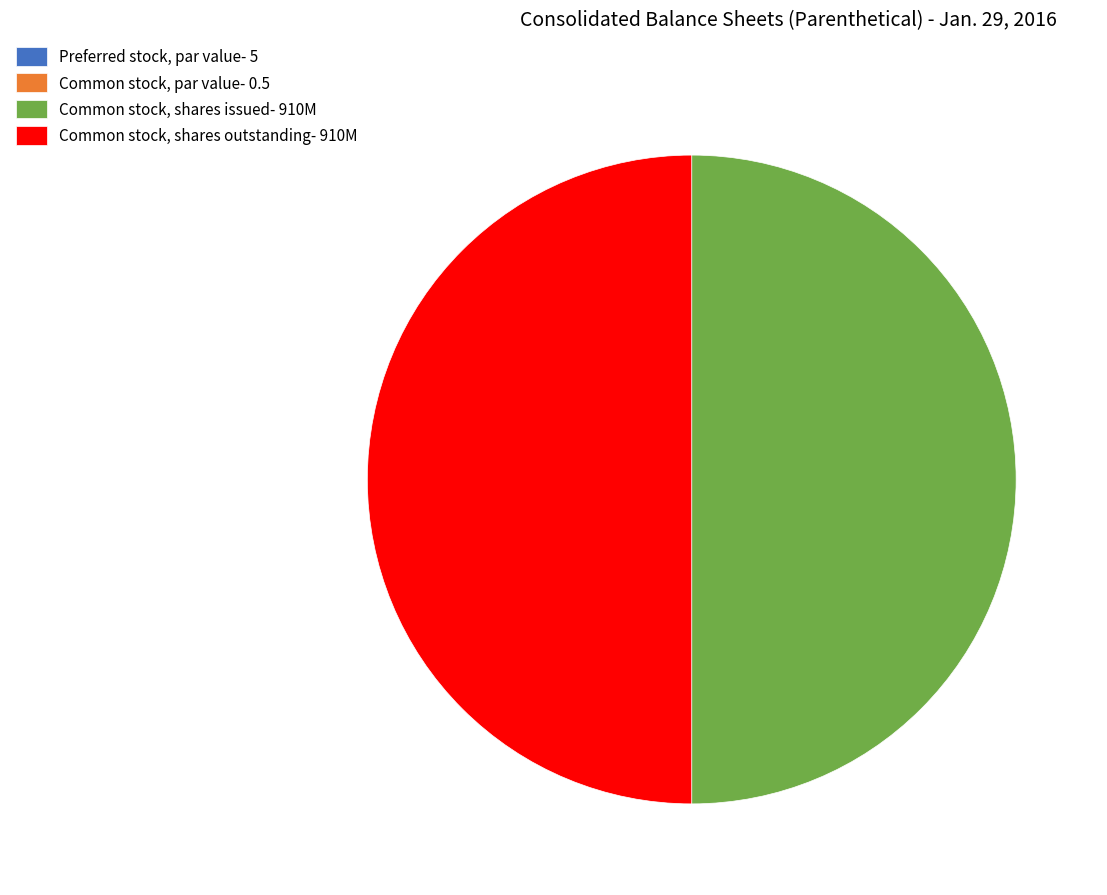

What is the ratio of the value at Common stock, shares issued- 910M to the value at Common stock, shares outstanding- 910M?

1.0